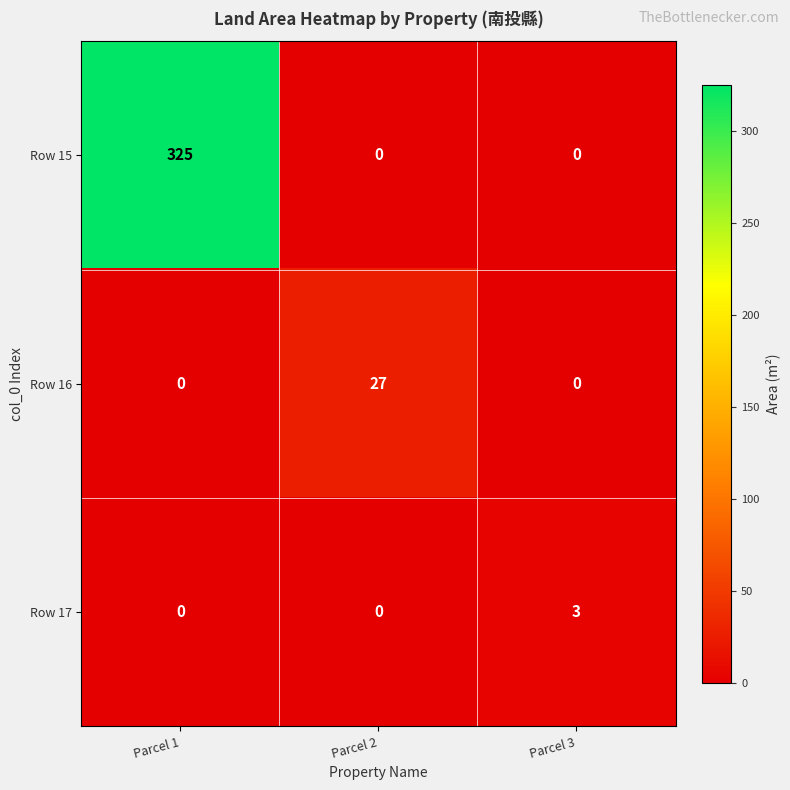

At how many categories does at least one series exceed 217?

1